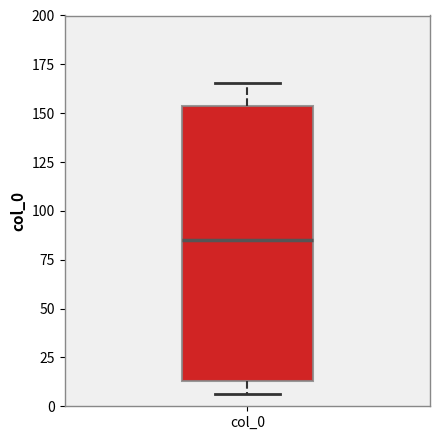

Transcribe this box plot: give where the median line is, the range the box spans, and where the two whiskers end, as read against the y-axis. The values are not printed on the chart, so give them approximately, as read against the axis.

median 85, box 15 to 155, whiskers 5 to 165